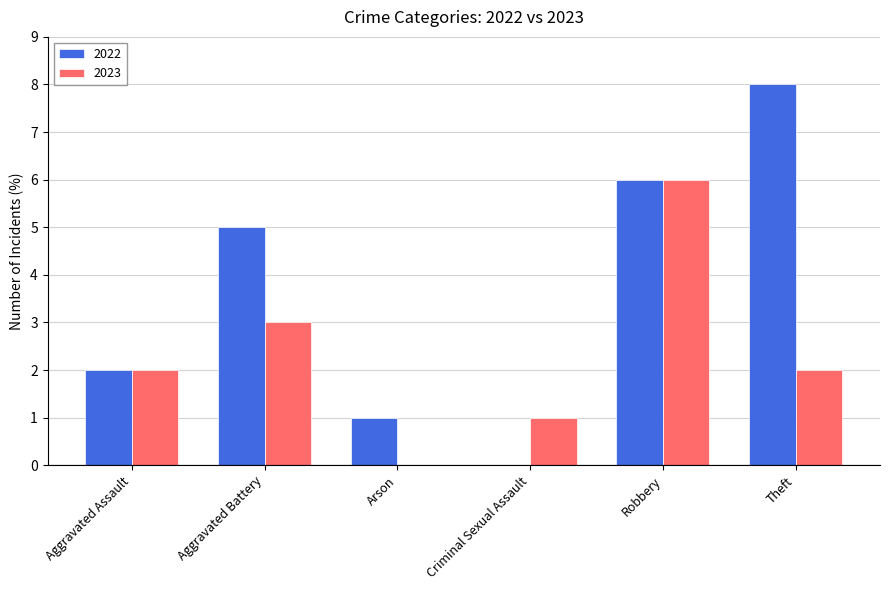

Which series changed the most between Arson and Robbery?

2023